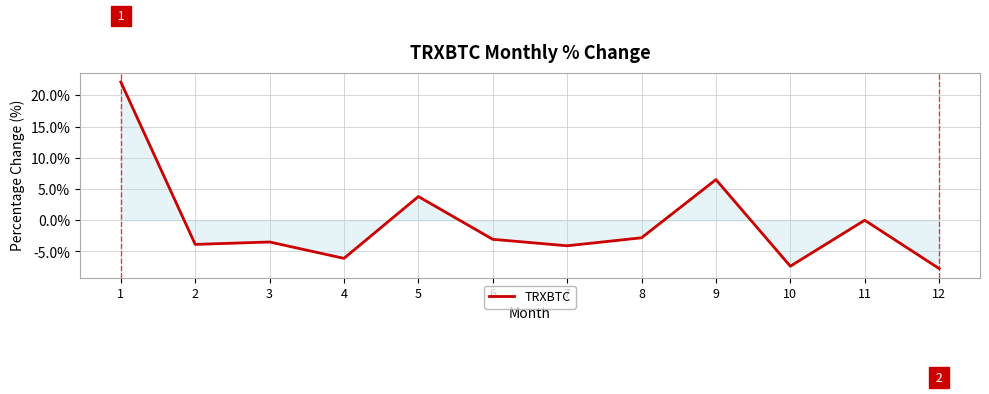

What is the maximum value shown in the chart?

22.1